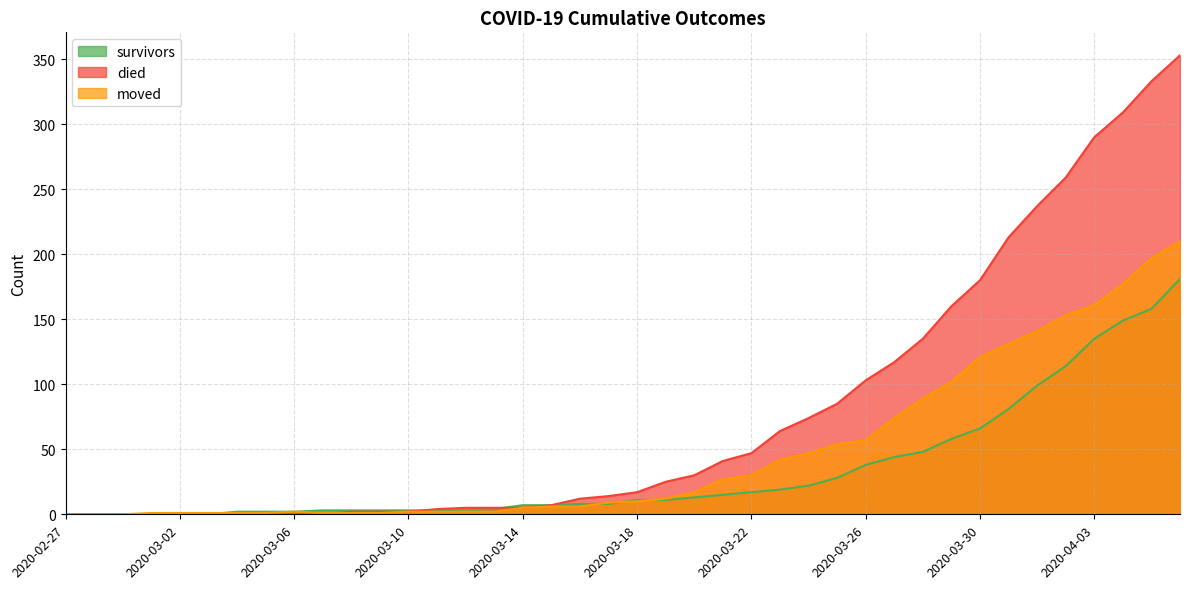

Rank the categories by moved value from highest to lowest.

2020-04-06, 2020-04-05, 2020-04-04, 2020-04-03, 2020-04-02, 2020-04-01, 2020-03-31, 2020-03-30, 2020-03-29, 2020-03-28, 2020-03-27, 2020-03-26, 2020-03-25, 2020-03-24, 2020-03-23, 2020-03-22, 2020-03-21, 2020-03-20, 2020-03-19, 2020-03-18, 2020-03-17, 2020-03-15, 2020-03-16, 2020-03-14, 2020-03-06, 2020-03-10, 2020-03-11, 2020-03-12, 2020-03-13, 2020-03-01, 2020-03-02, 2020-03-03, 2020-03-04, 2020-03-05, 2020-03-07, 2020-03-08, 2020-03-09, 2020-02-27, 2020-02-28, 2020-02-29